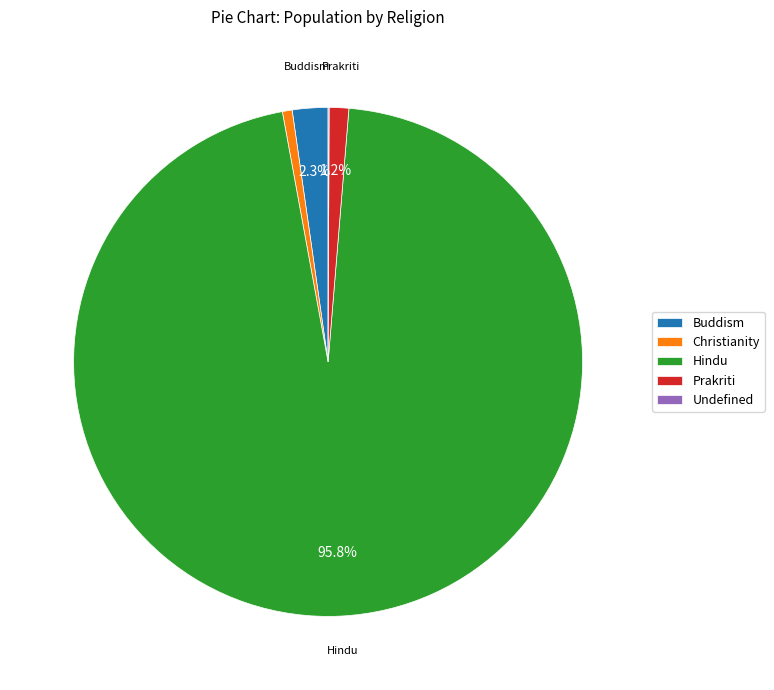

Between Buddism and Prakriti, which is larger?

Buddism